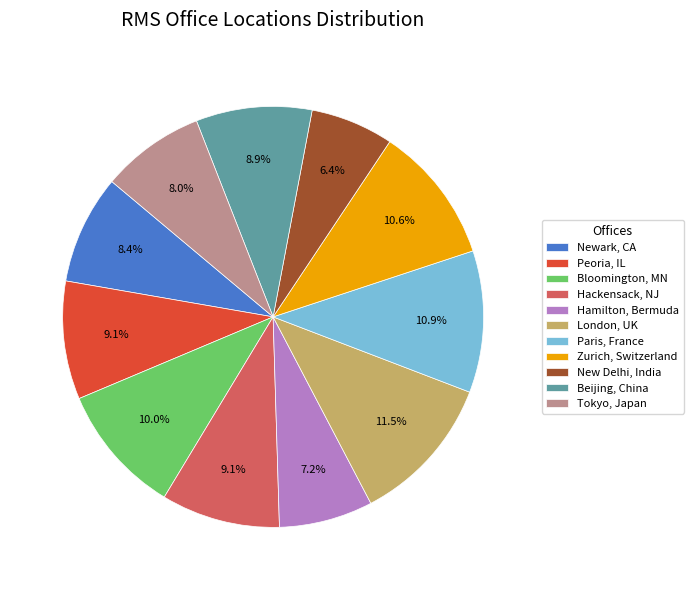

Which category has the biggest portion of the pie?

London, UK